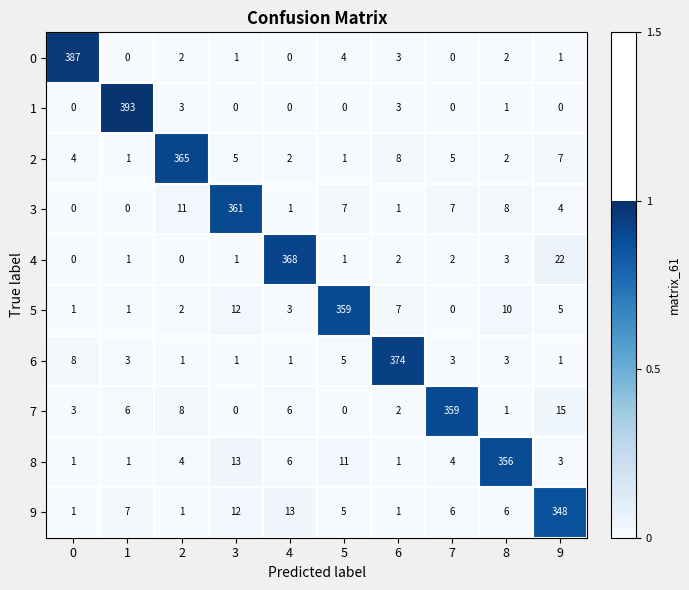

Which category has the highest value in the 5 series?

5